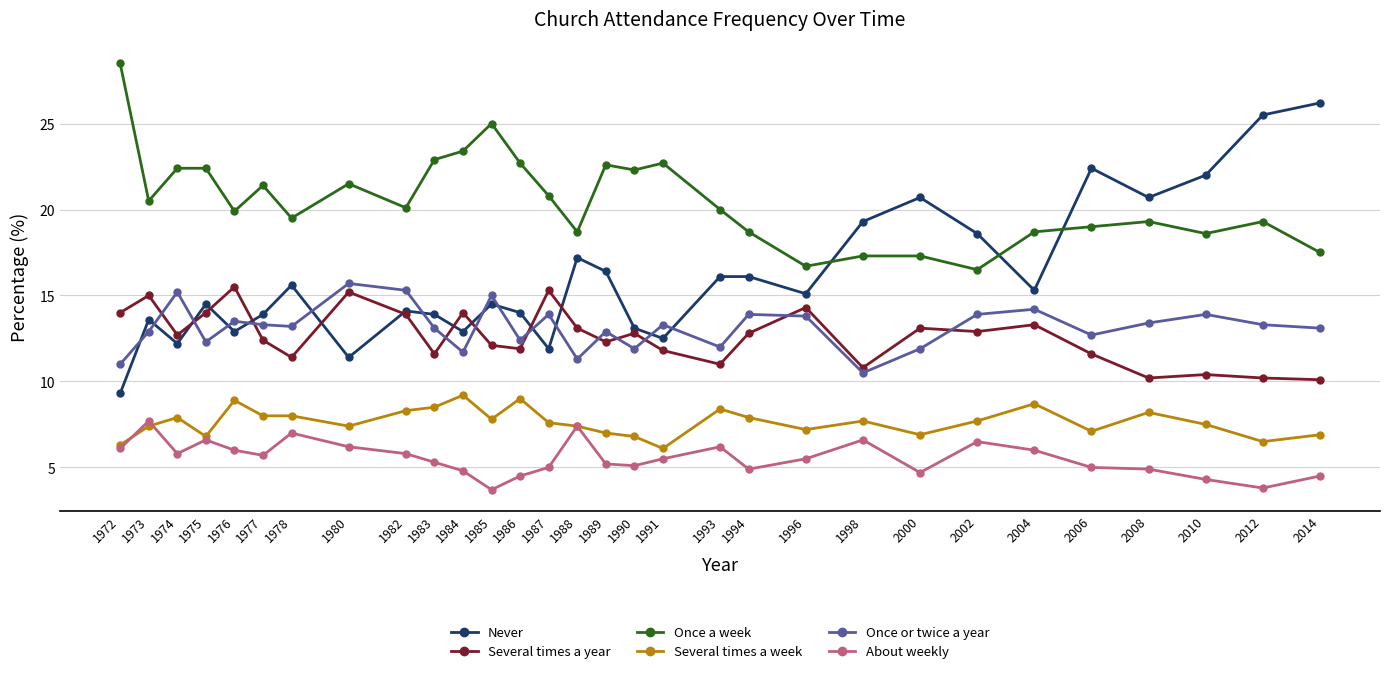

Count the number of categories in the chart.

30